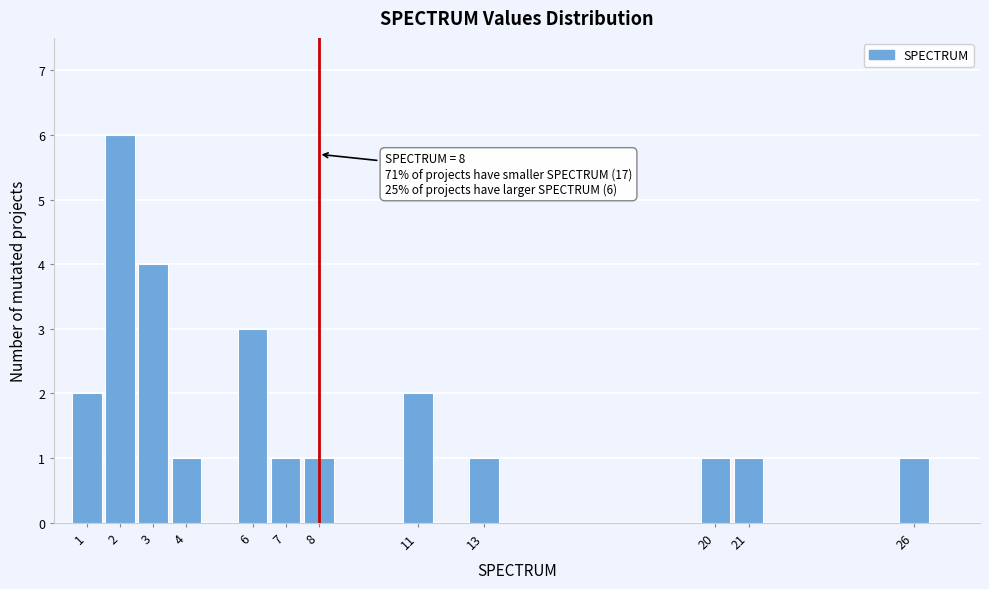

Which range on the x-axis has the tallest bar?

1.5 to 2.5